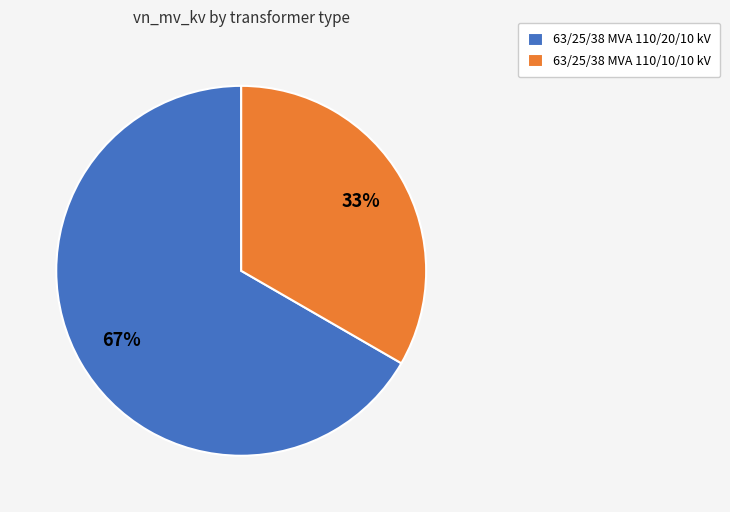

Rank the categories by value from highest to lowest.

63/25/38 MVA 110/20/10 kV, 63/25/38 MVA 110/10/10 kV